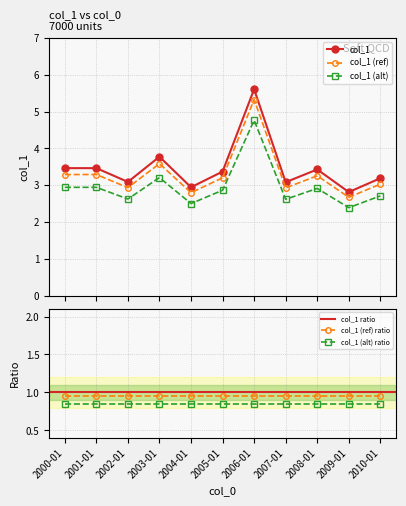

What is the value of the col_1 point at the 7th from the left?

5.6